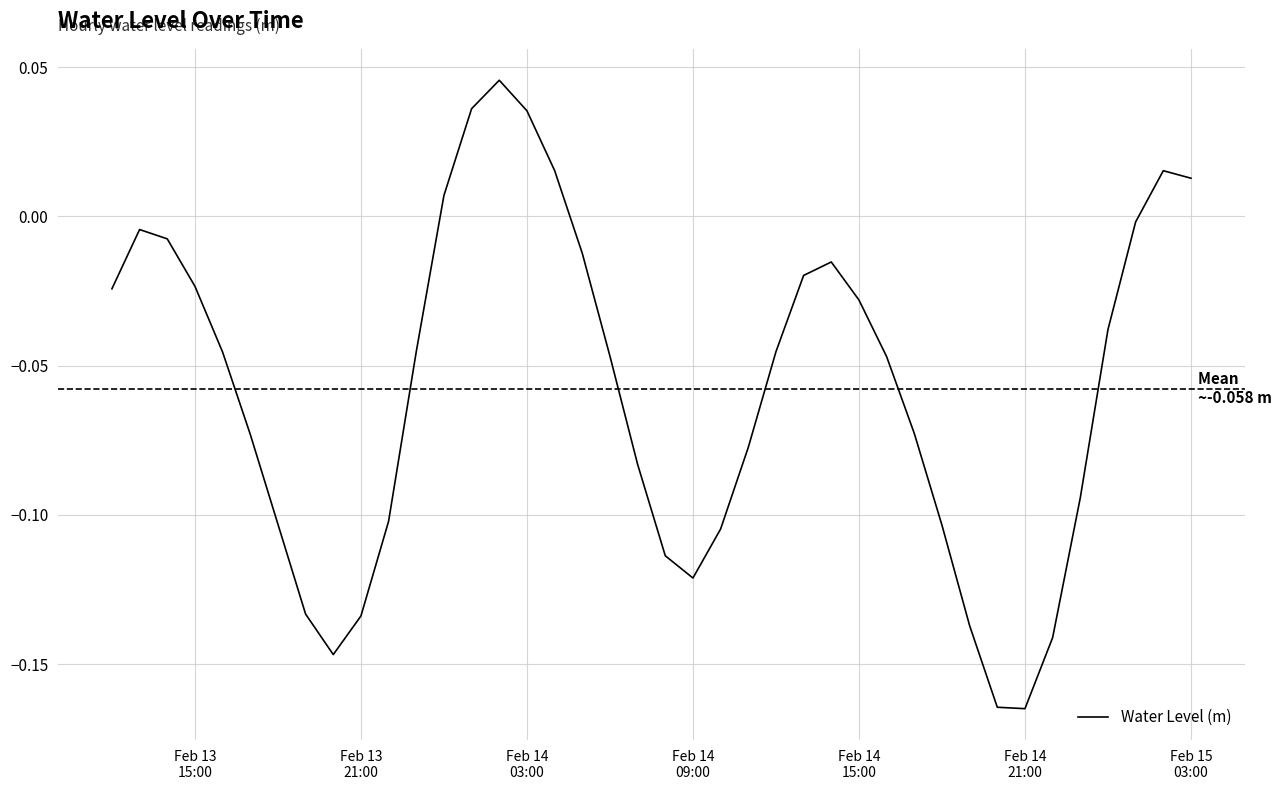

What is the minimum value shown in the chart?

-0.2